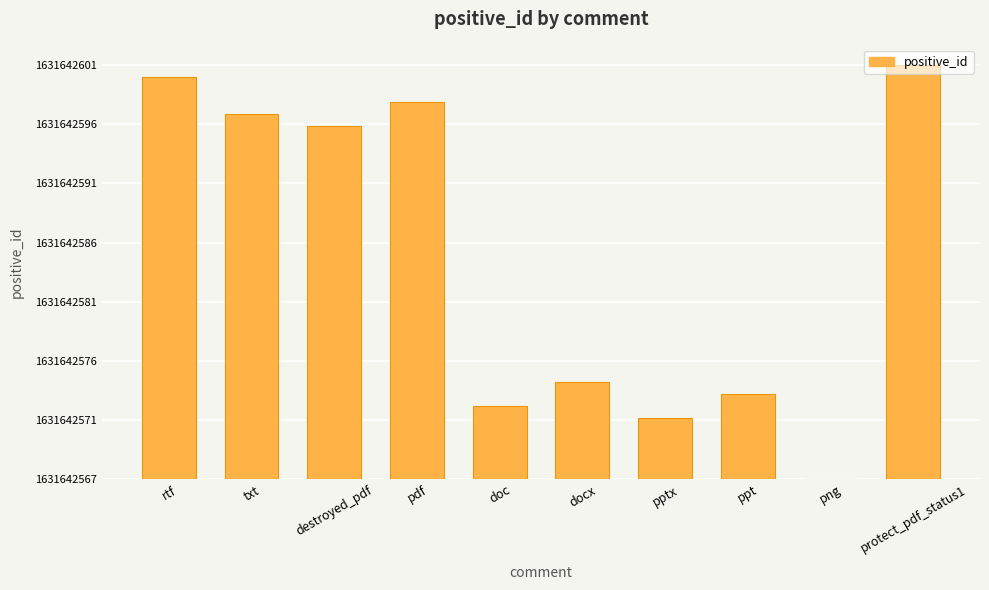

What is the difference between the second highest and second lowest values?

28